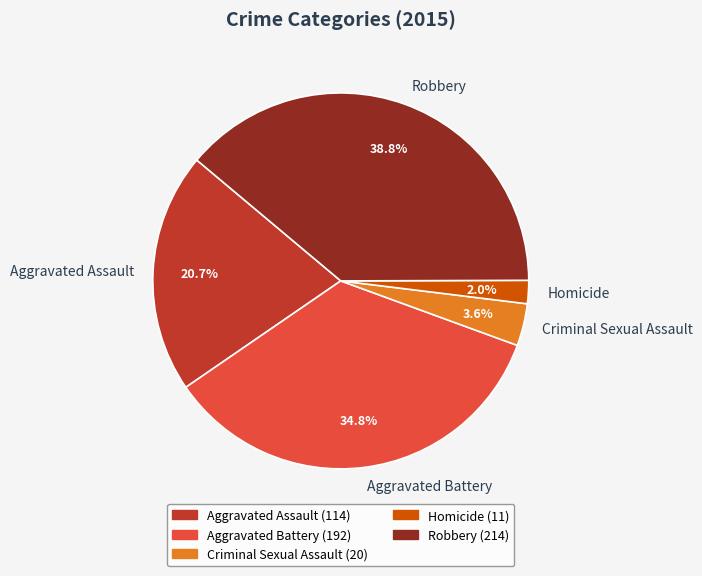

To the nearest percent, what percentage of the pie is Aggravated Battery?

35%